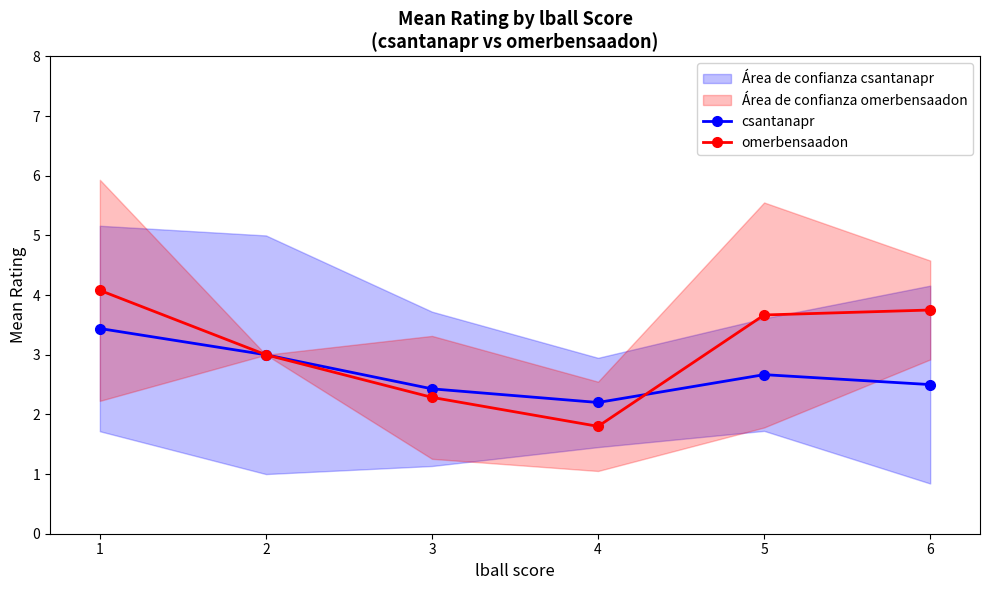

What is the difference between the maximum and second lowest values in the omerbensaadon series?

1.8